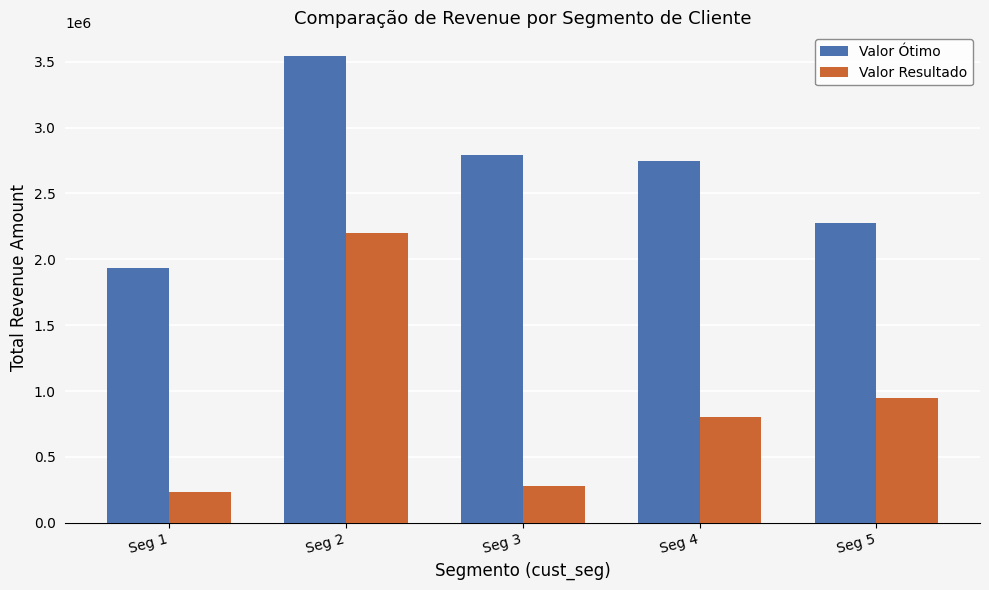

At which category is the sum across all series the highest?

Seg 2